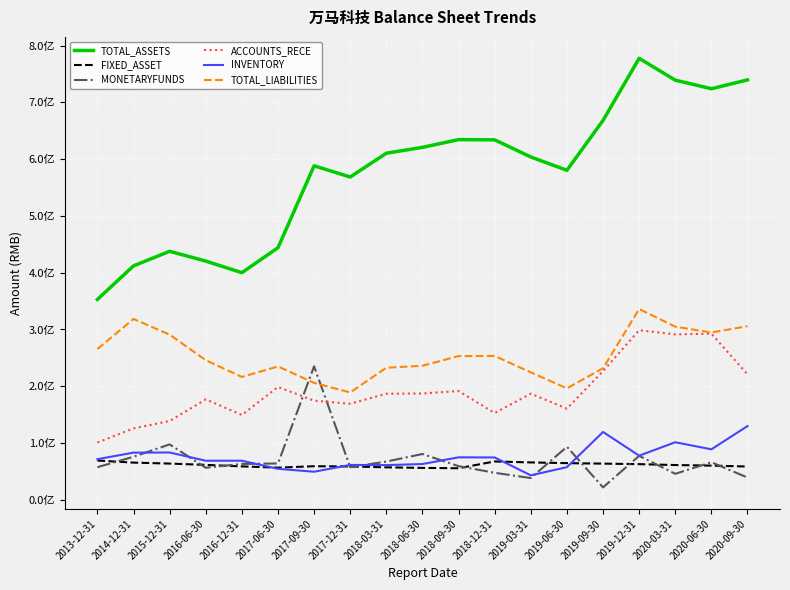

What is the lowest value of the TOTAL_LIABILITIES series?

189048322.0